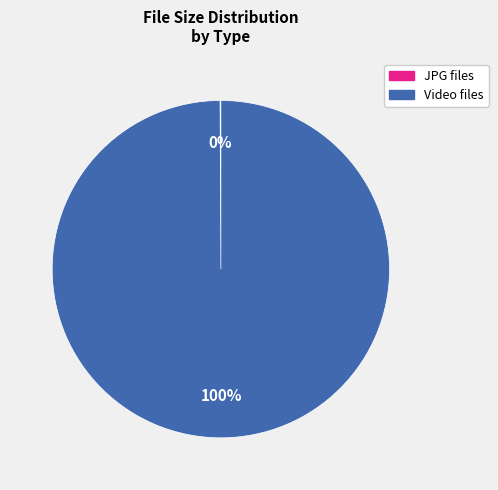

Is there a majority slice in this chart?

Yes